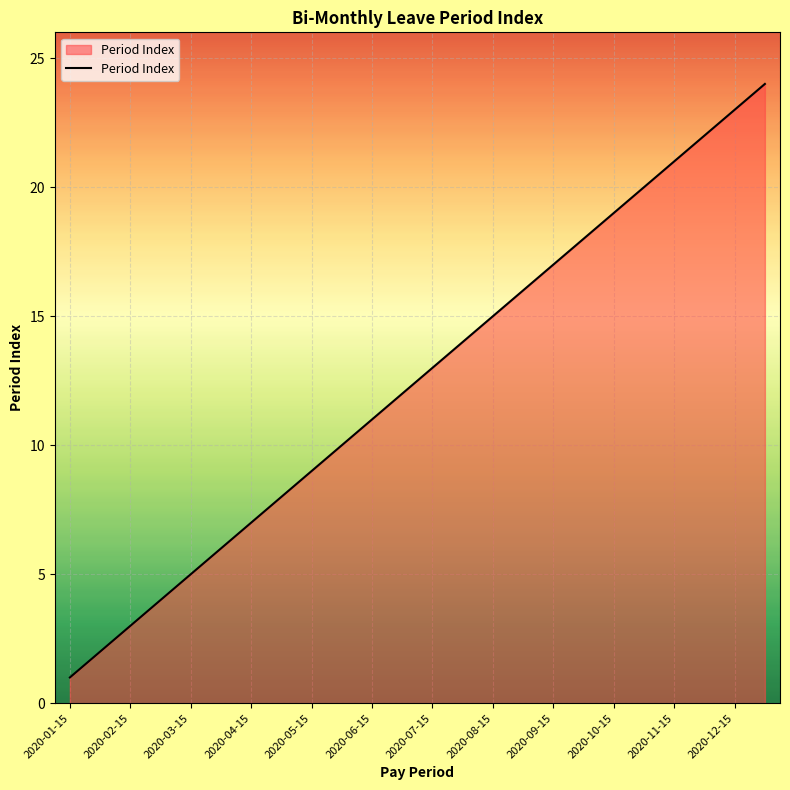

What is the maximum value shown in the chart?

24